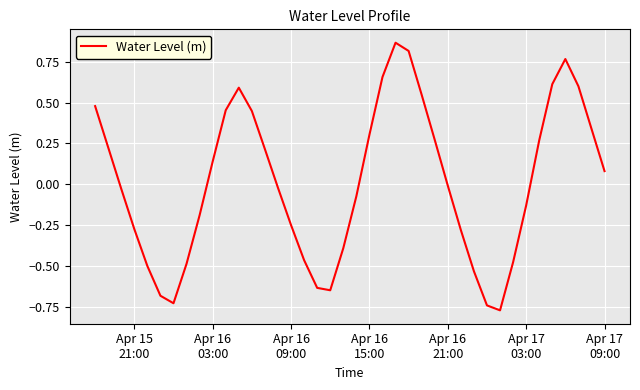

What is the difference between the maximum and minimum values?

1.6